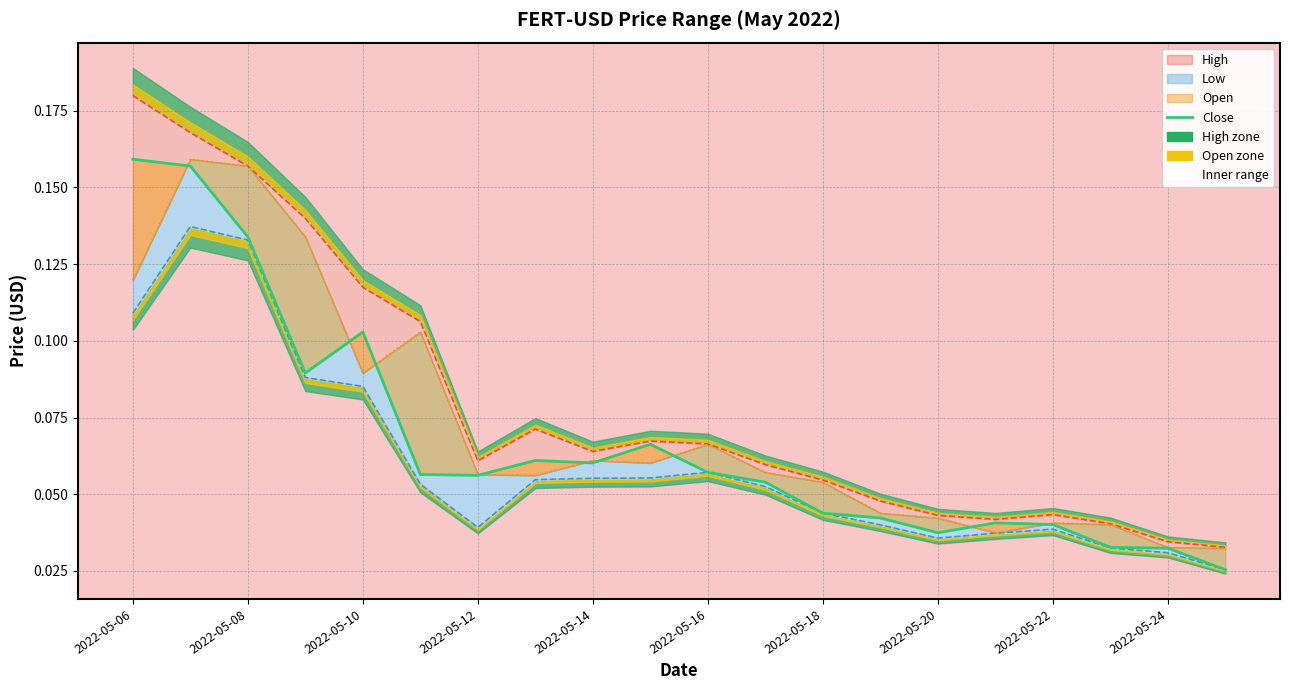

How many interior local peaks (higher than both neighbors) does the data have?

4